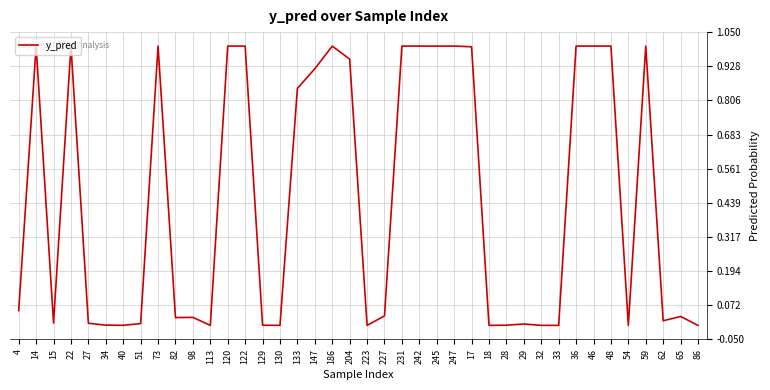

How many lines are shown in the chart?

1